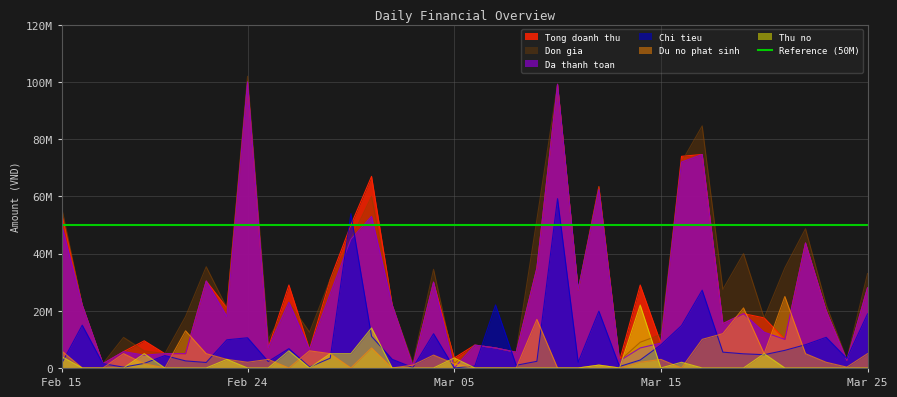

What is the label of the 18th point from the left?

2024-03-03